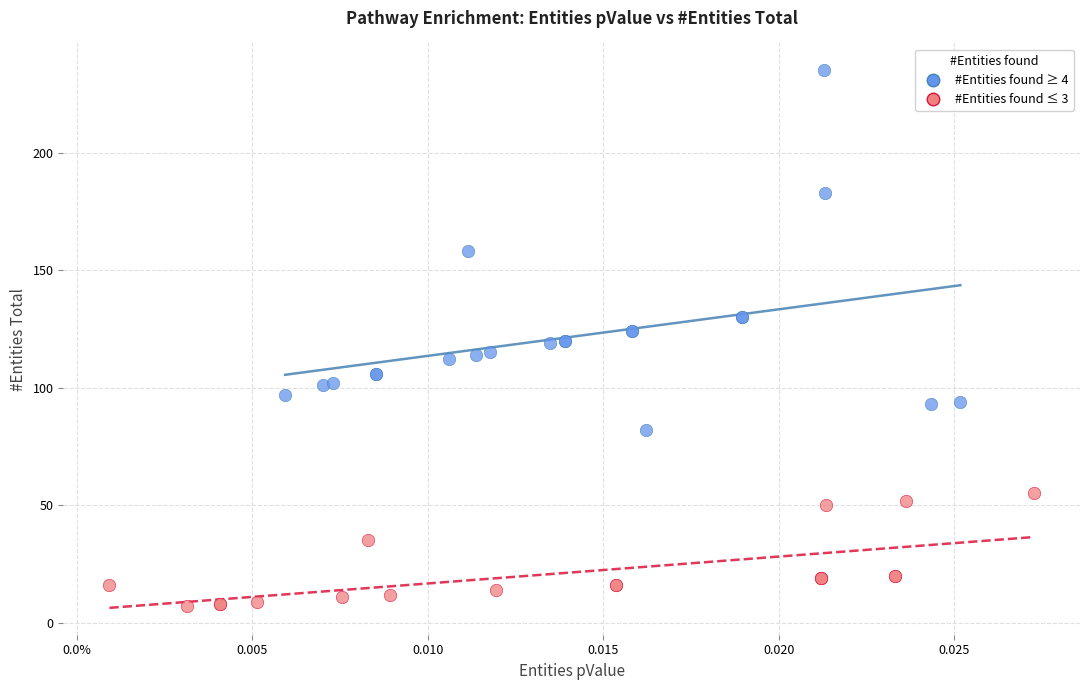

What are all the series names shown in the legend?

#Entities found ≥ 4, #Entities found ≤ 3